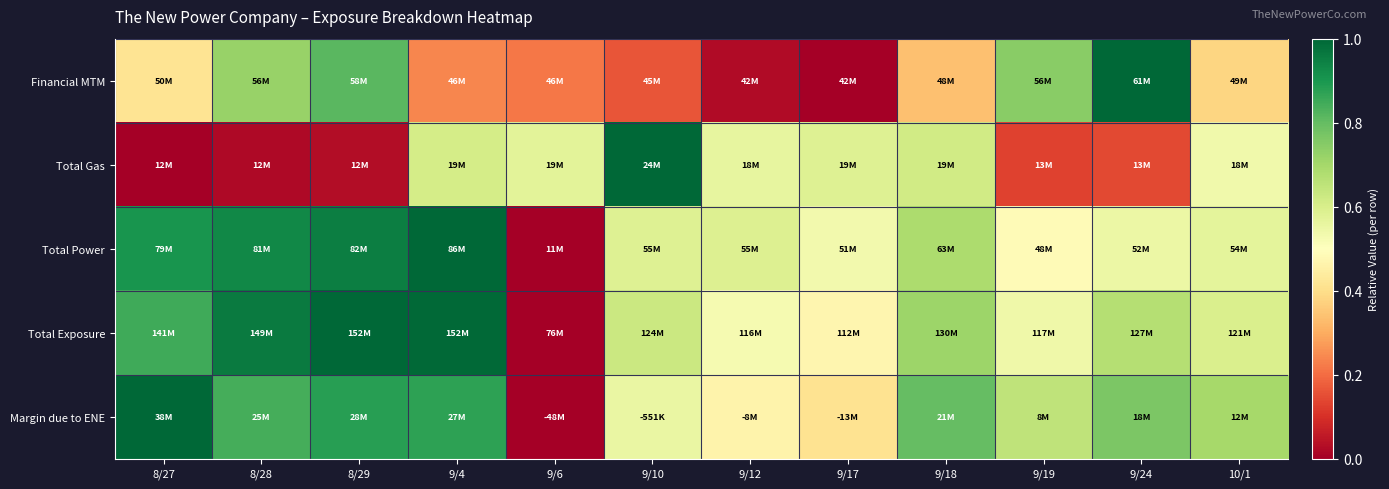

Which series has the largest total across all categories?

Total Exposure